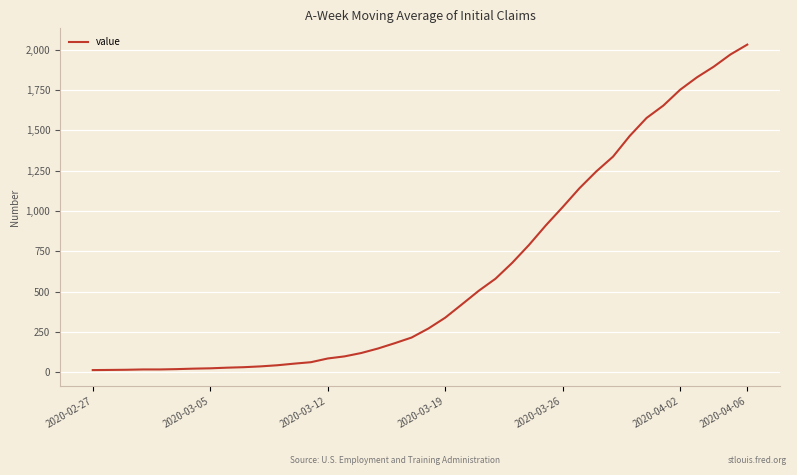

What is the difference between the maximum and minimum values?

2019